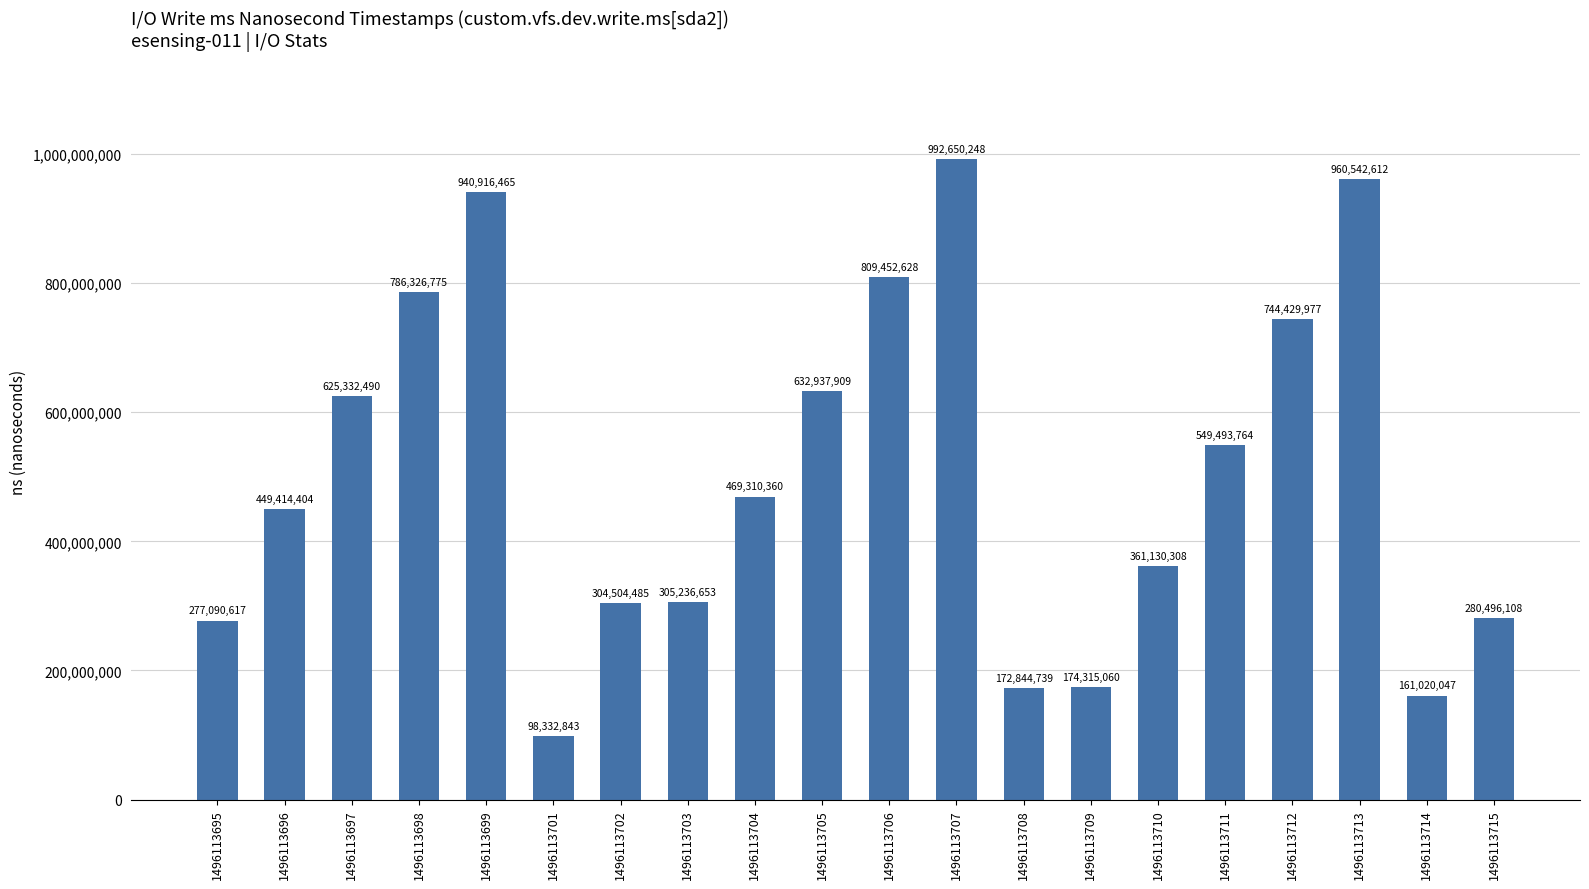

What is the ratio of the value at 1496113713 to the value at 1496113701?

9.8